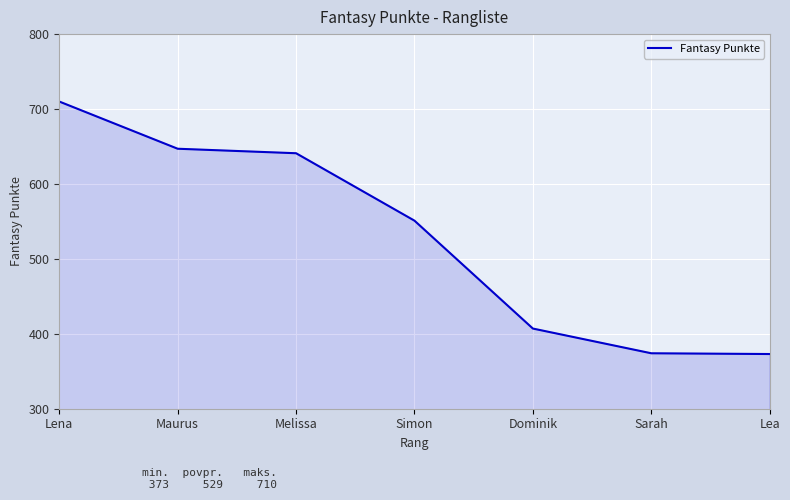

Which label corresponds to the largest value in the chart?

Lena